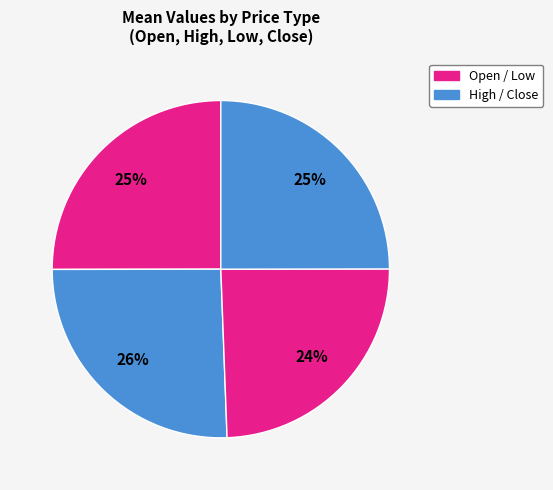

How many segments does this pie chart have?

4